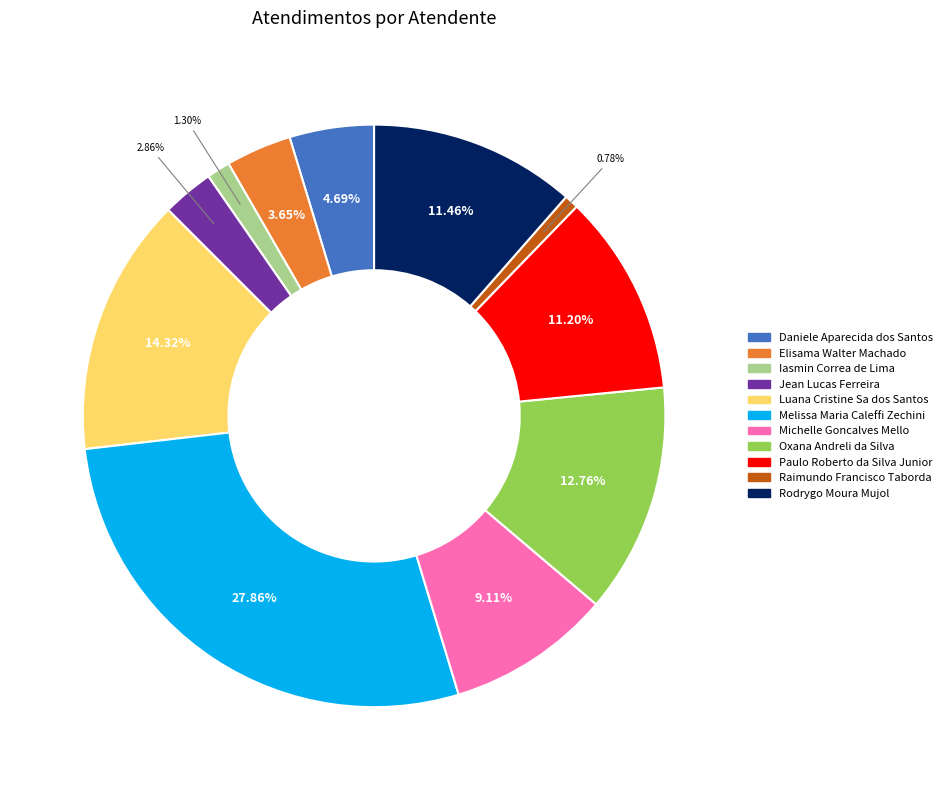

What percentage is the Michelle Goncalves Mello slice, to the nearest percent?

9%